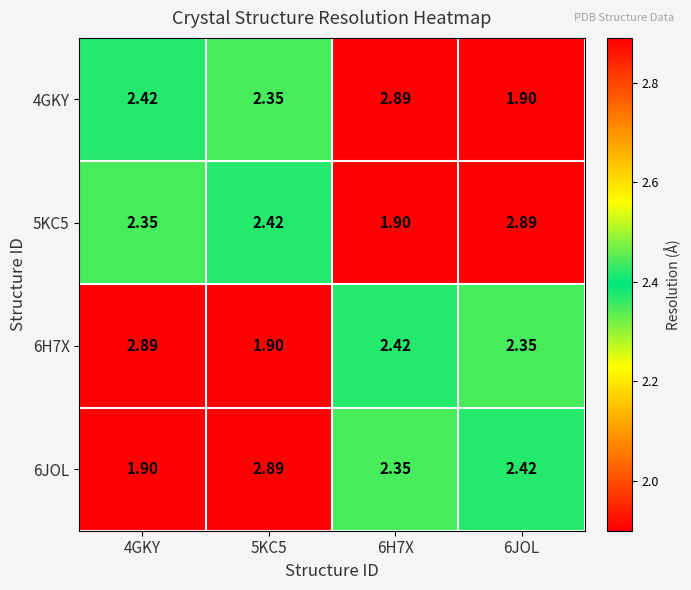

Rank the series at 6JOL from highest to lowest value.

5KC5, 6JOL, 6H7X, 4GKY